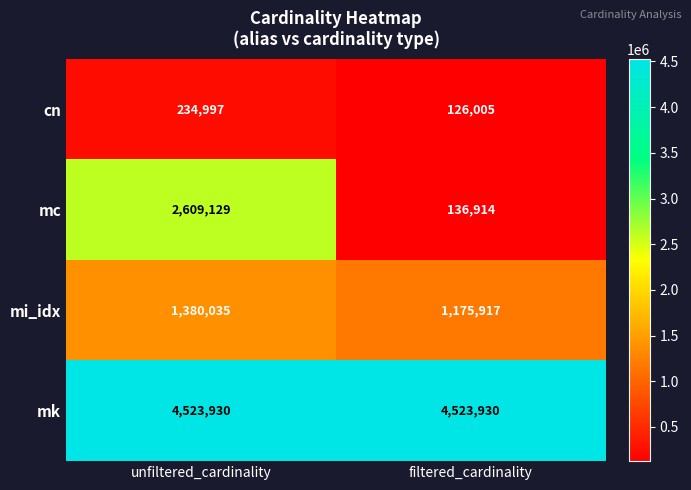

Reading left to right, what are all the values shown in this chart?

cn: 234997	126005
mc: 2609129	136914
mi_idx: 1380035	1175917
mk: 4523930	4523930